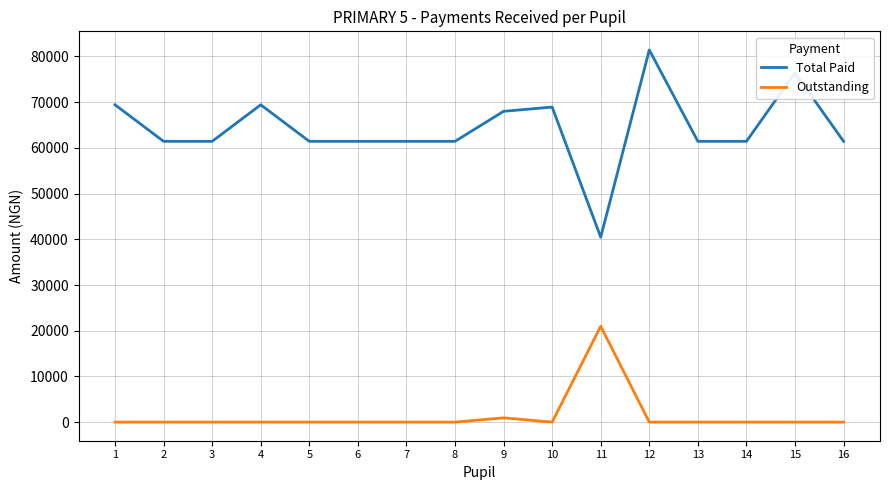

True or false: Total Paid has more than 2 points higher than both neighbors.

True